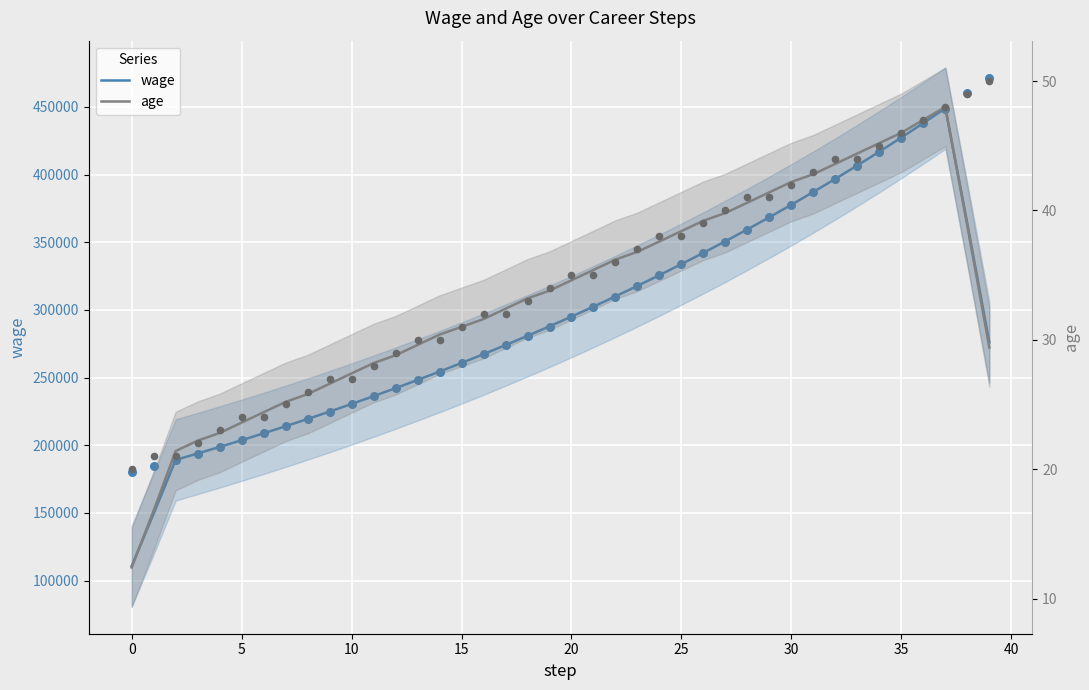

What is the total value across all series at 0?

149507.4